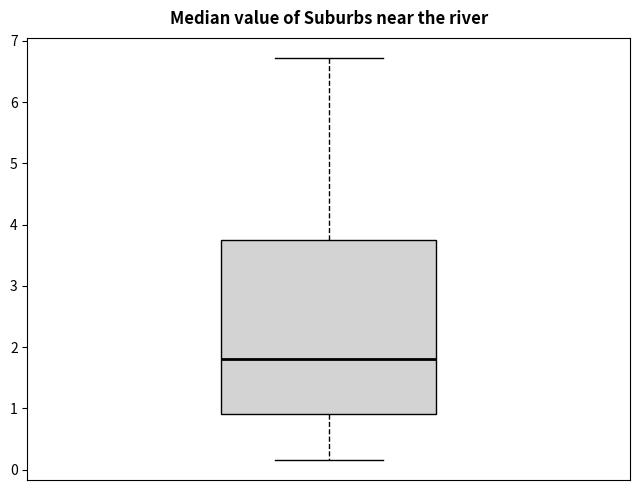

Transcribe this box plot: give where the median line is, the range the box spans, and where the two whiskers end, as read against the y-axis. The values are not printed on the chart, so give them approximately, as read against the axis.

median 1.8, box 0.9 to 3.7, whiskers 0.2 to 6.7